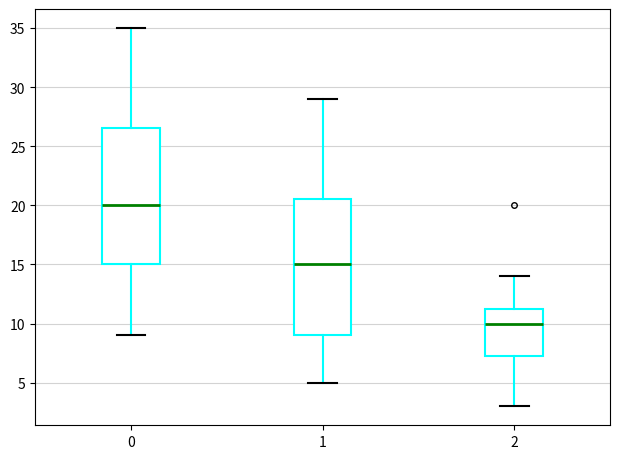

Reading left to right, transcribe this box plot: for each box, give where its median line is, the range the box spans, and where its two whiskers end, as read against the y-axis. The values are not printed on the chart, so give them approximately, as read against the axis.

0: median 20.0, box 15.0 to 26.5, whiskers 9.0 to 35.0
1: median 15.0, box 9.0 to 20.5, whiskers 5.0 to 29.0
2: median 10.0, box 7.5 to 11.5, whiskers 3.0 to 14.0